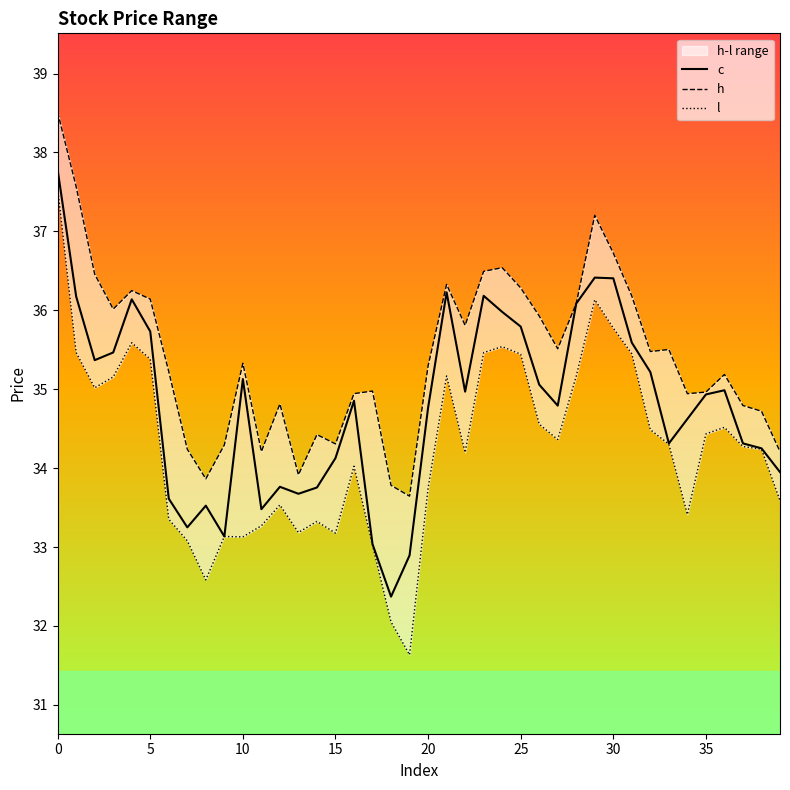

How many interior local peaks does the l series have?

9